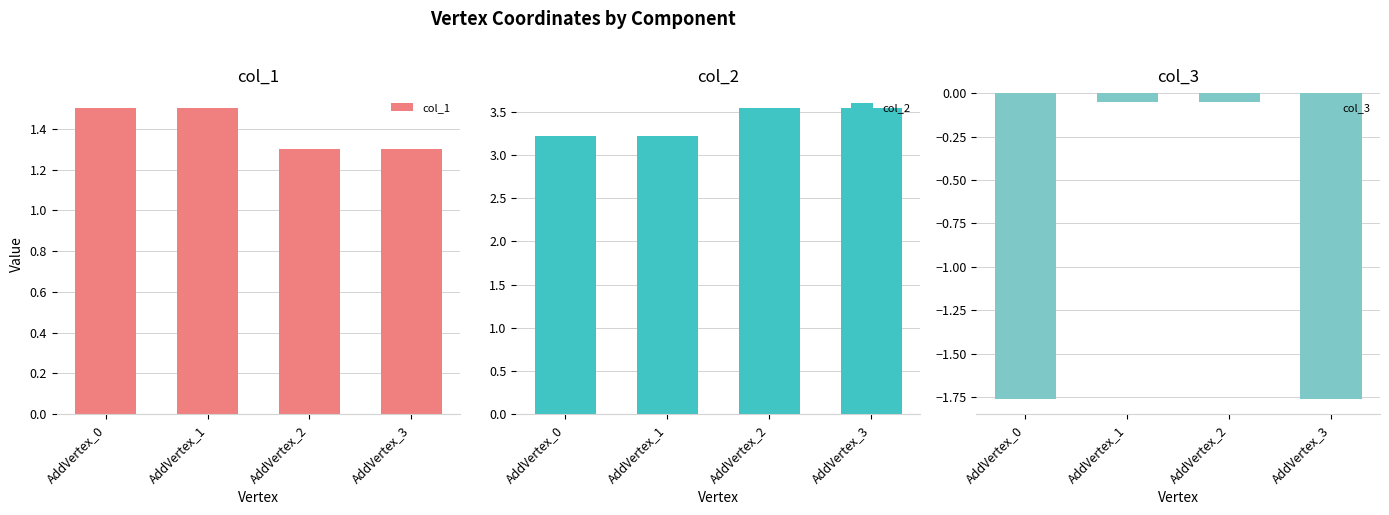

What is the value of the col_2 bar at the 3rd from the left?

3.5